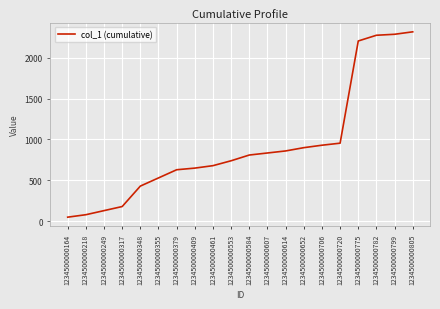

What is the average value?

924